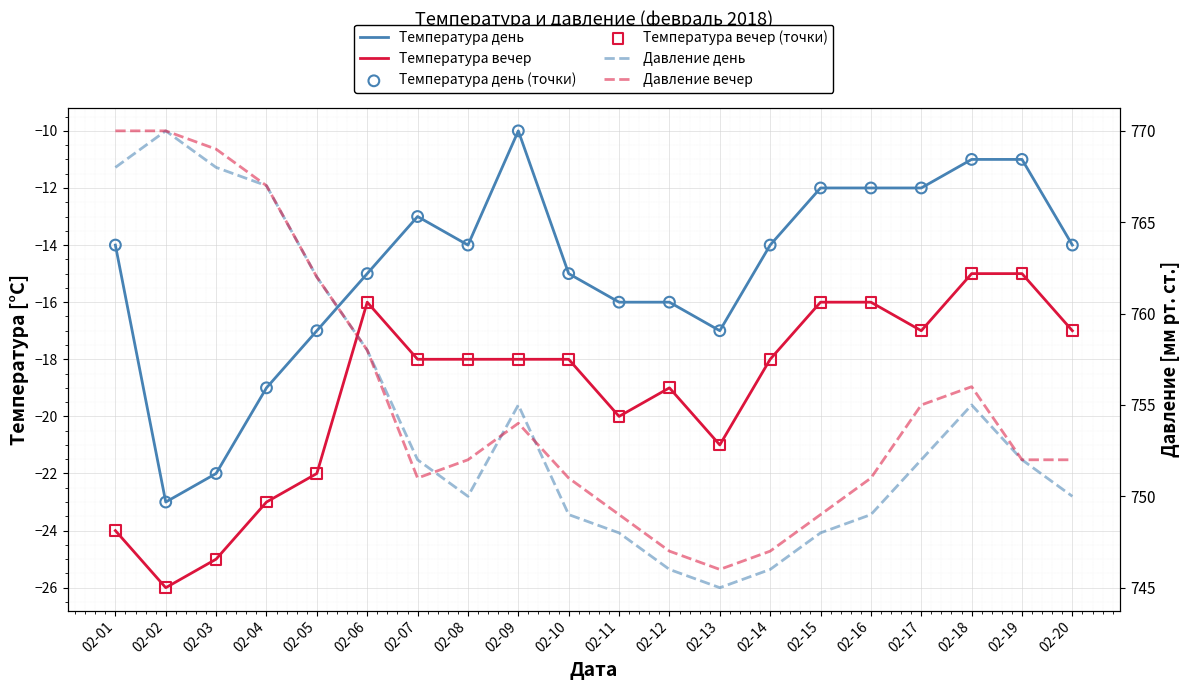

Which series reaches the maximum Y coordinate?

Давление день